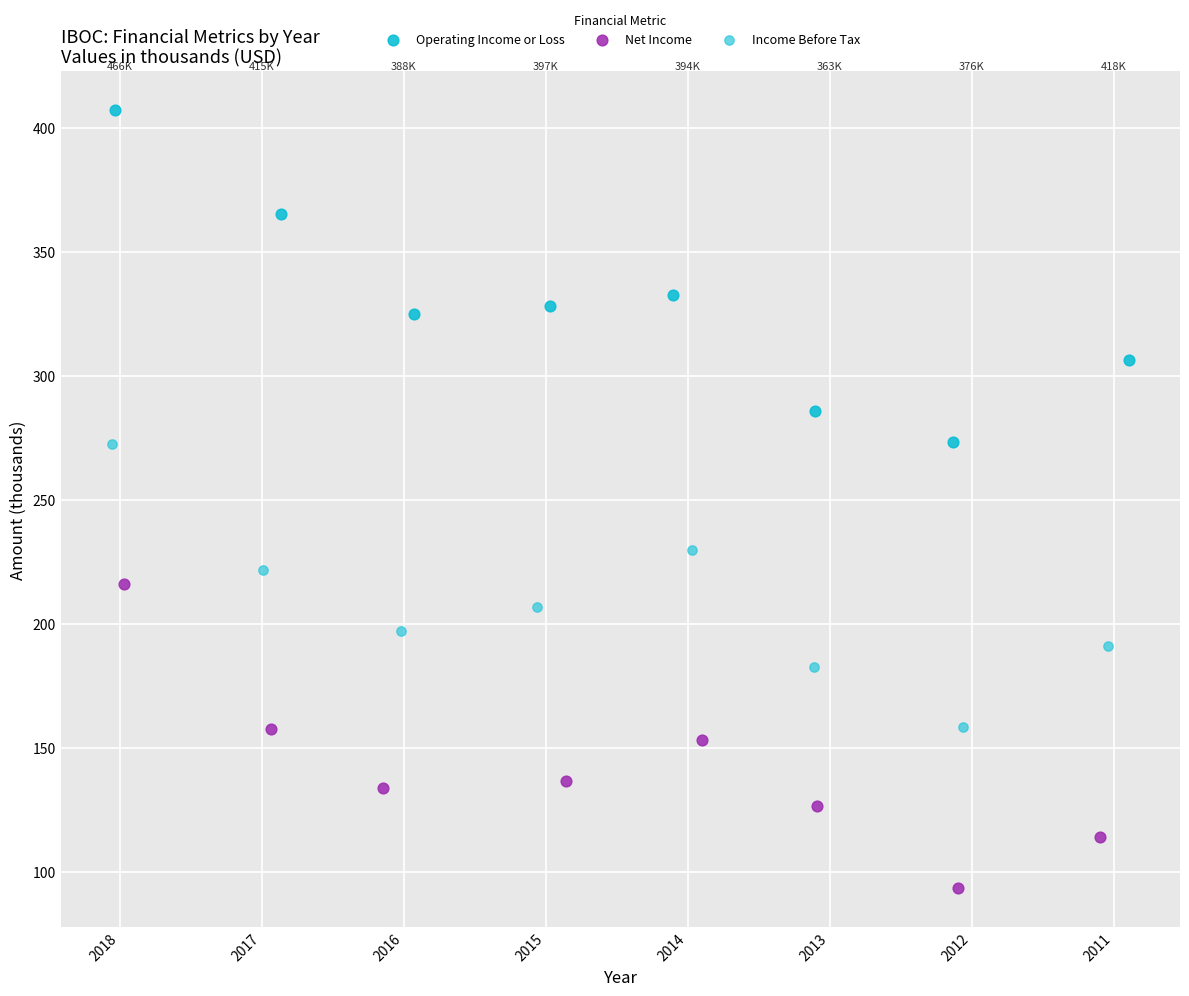

Which series reaches the minimum Y coordinate?

Net Income